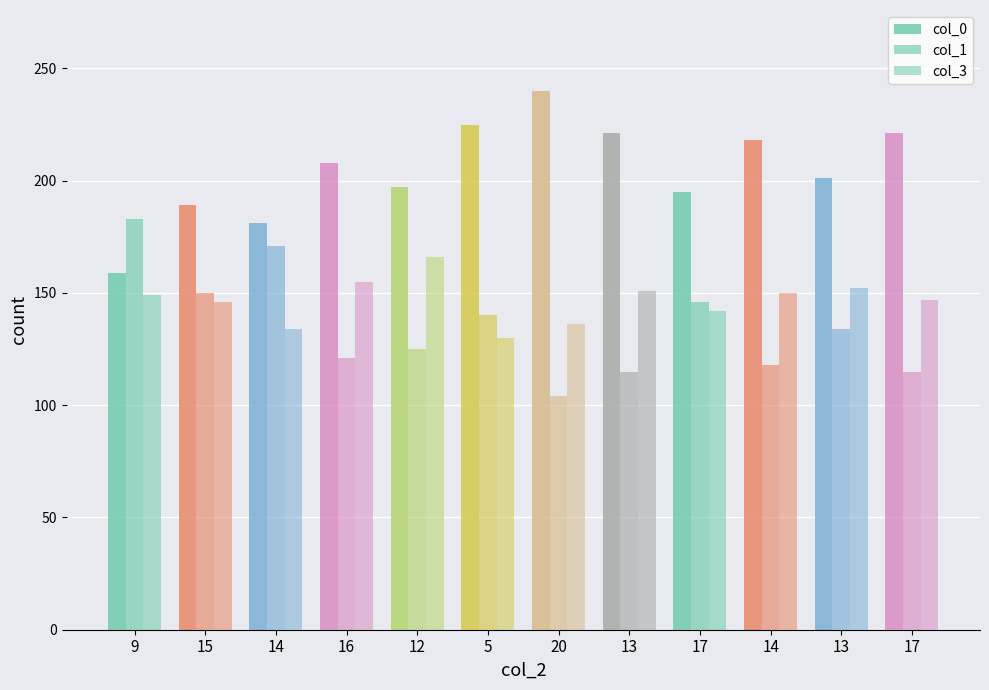

Reading right to left, what are all the values shown in this chart?

col_0: 17=221	13=201	14=218	17=195	13=221	20=240	5=225	12=197	16=208	14=181	15=189	9=159
col_1: 17=115	13=134	14=118	17=146	13=115	20=104	5=140	12=125	16=121	14=171	15=150	9=183
col_3: 17=147	13=152	14=150	17=142	13=151	20=136	5=130	12=166	16=155	14=134	15=146	9=149